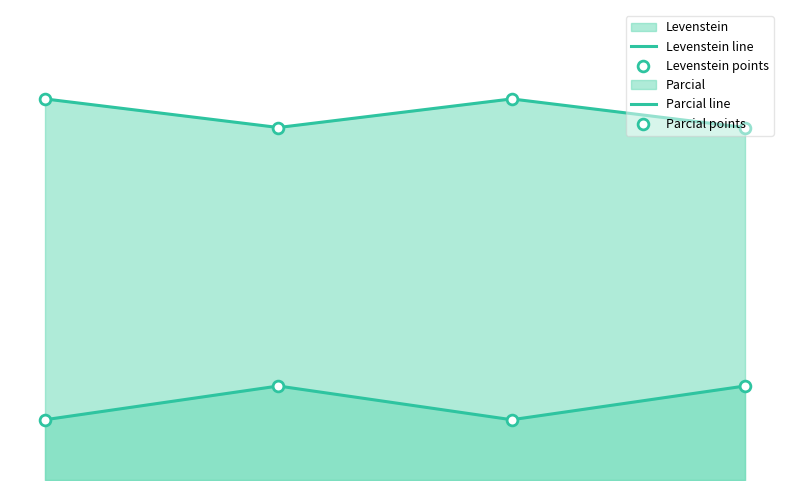

Which series has the largest total across all categories?

Parcial line